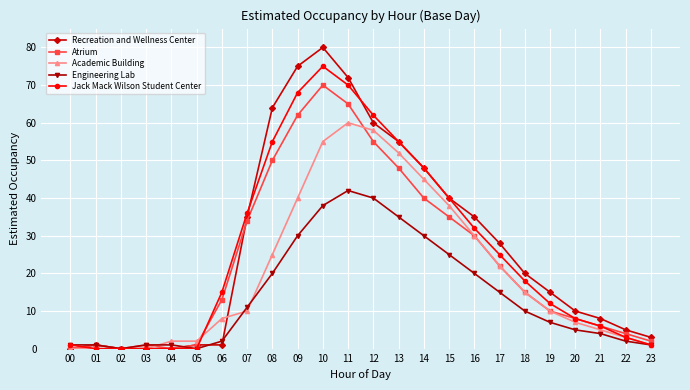

Reading left to right, what are all the values shown in this chart?

Recreation and Wellness Center: 00=0	01=1	02=0	03=0	04=0	05=1	06=1	07=35	08=64	09=75	10=80	11=72	12=60	13=55	14=48	15=40	16=35	17=28	18=20	19=15	20=10	21=8	22=5	23=3
Atrium: 00=0	01=1	02=0	03=1	04=0	05=1	06=13	07=34	08=50	09=62	10=70	11=65	12=55	13=48	14=40	15=35	16=30	17=22	18=15	19=10	20=8	21=6	22=4	23=2
Academic Building: 00=0	01=0	02=0	03=0	04=2	05=2	06=8	07=10	08=25	09=40	10=55	11=60	12=58	13=52	14=45	15=38	16=30	17=22	18=15	19=10	20=7	21=5	22=3	23=1
Engineering Lab: 00=1	01=1	02=0	03=1	04=1	05=0	06=2	07=11	08=20	09=30	10=38	11=42	12=40	13=35	14=30	15=25	16=20	17=15	18=10	19=7	20=5	21=4	22=2	23=1
Jack Mack Wilson Student Center: 00=1	01=0	02=0	03=0	04=0	05=0	06=15	07=36	08=55	09=68	10=75	11=70	12=62	13=55	14=48	15=40	16=32	17=25	18=18	19=12	20=8	21=6	22=3	23=1